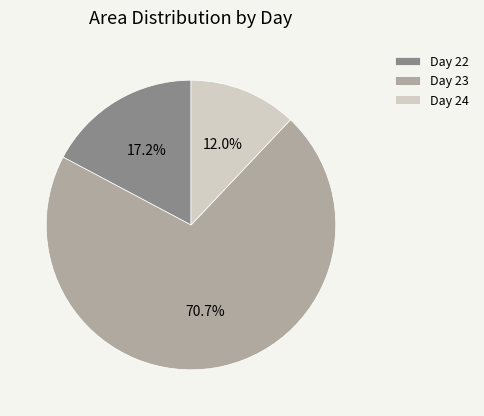

Do Day 22 and Day 23 together represent more than half of the pie?

Yes